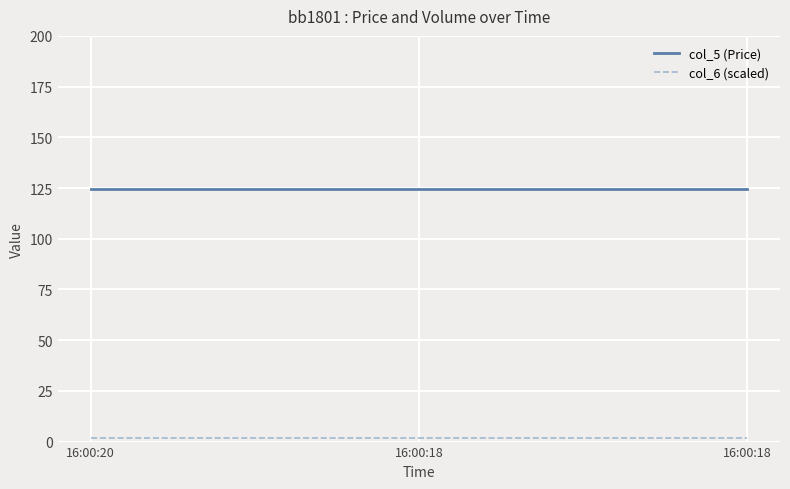

Between 16:00:18 and 16:00:18, which series saw the biggest shift?

col_5 (Price)